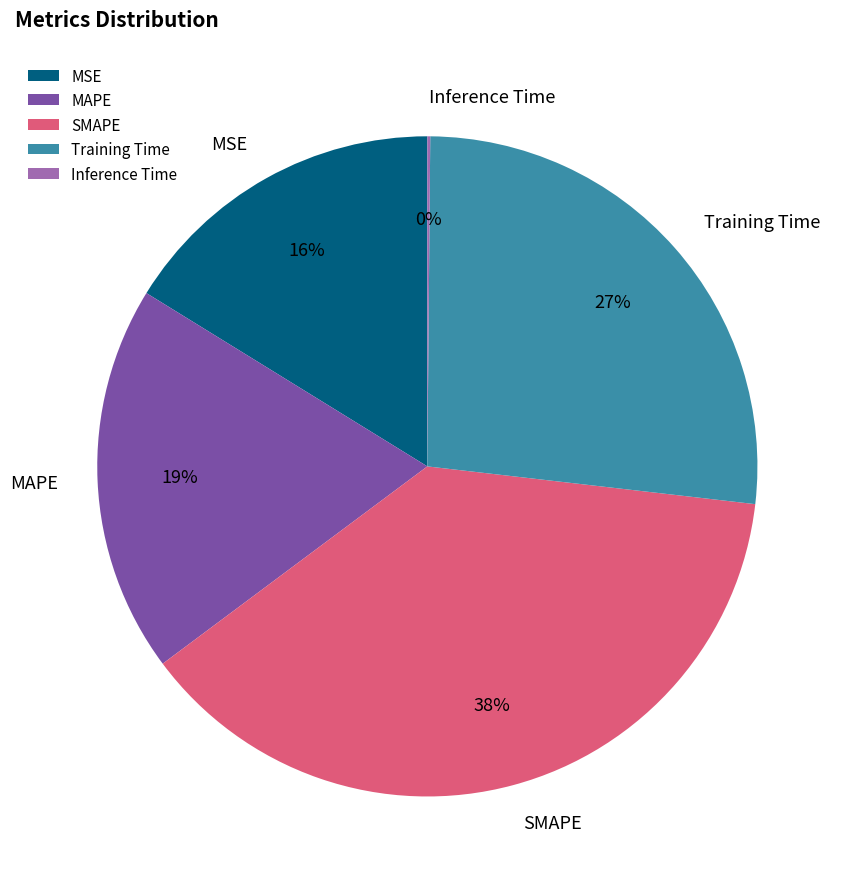

Which has a higher value, MSE or SMAPE?

SMAPE